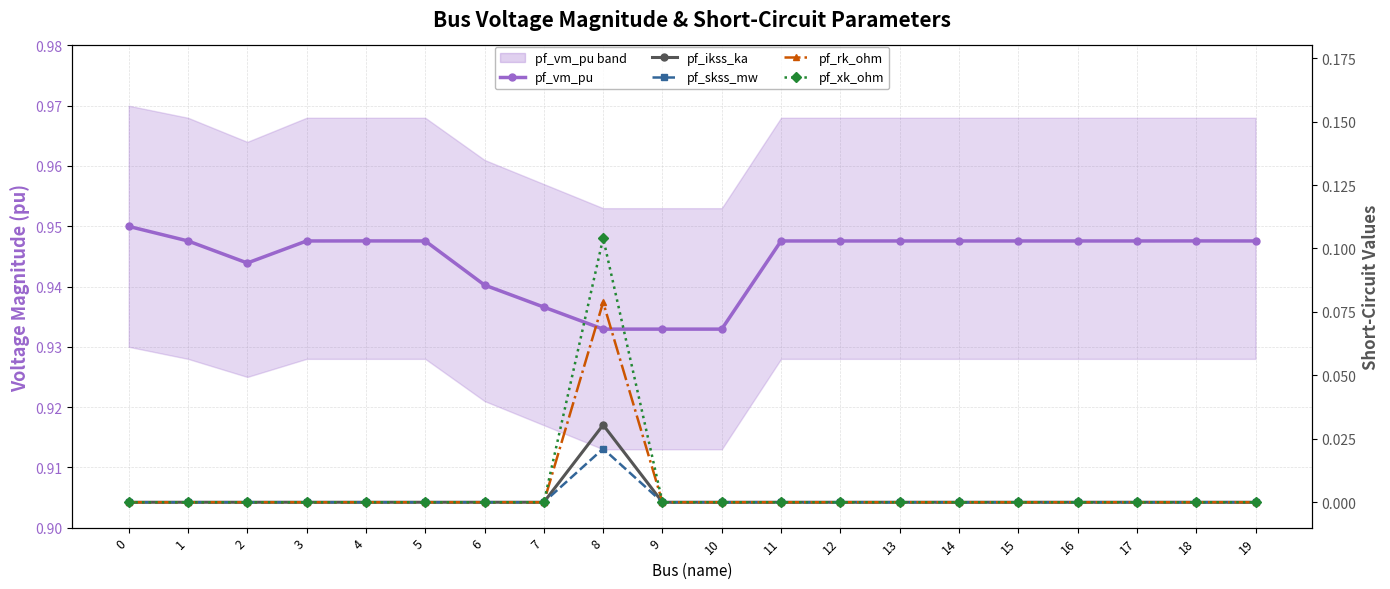

What is the sum of all pf_xk_ohm values?

0.1